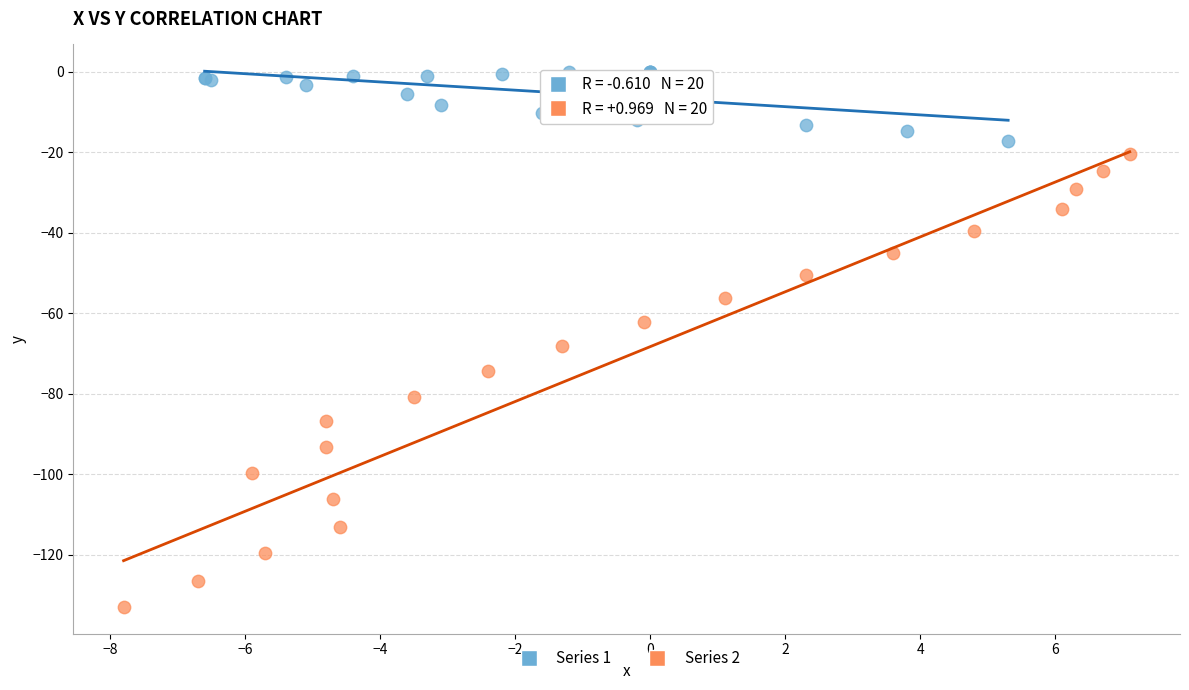

Which series has the largest Y range (max minus min)?

Series 2